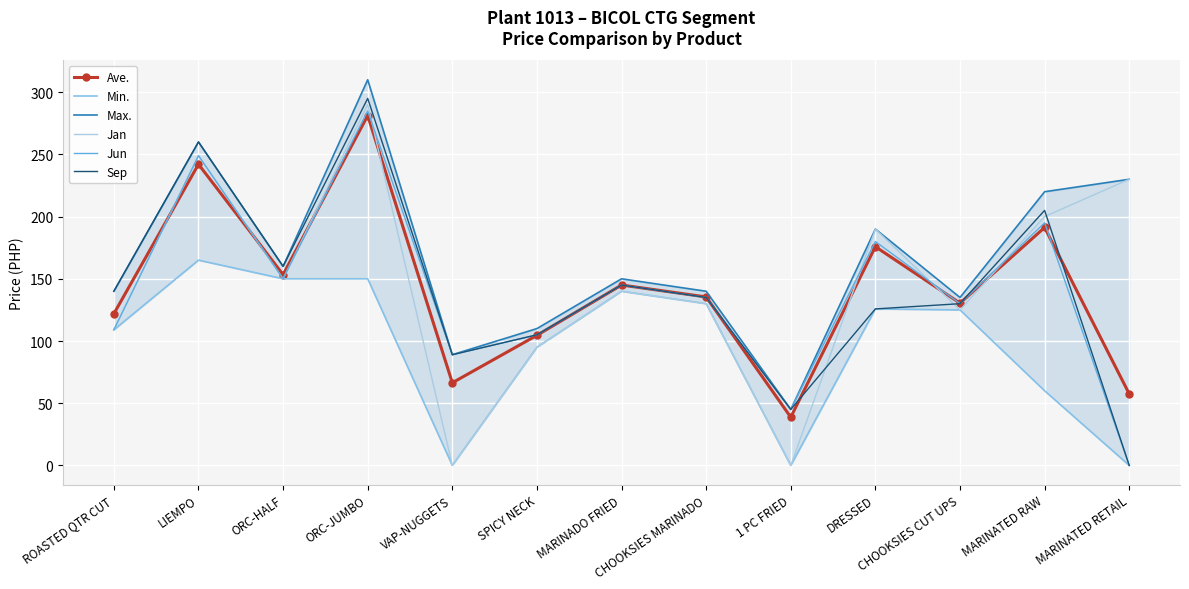

What is the average value of the Jan series?

146.8